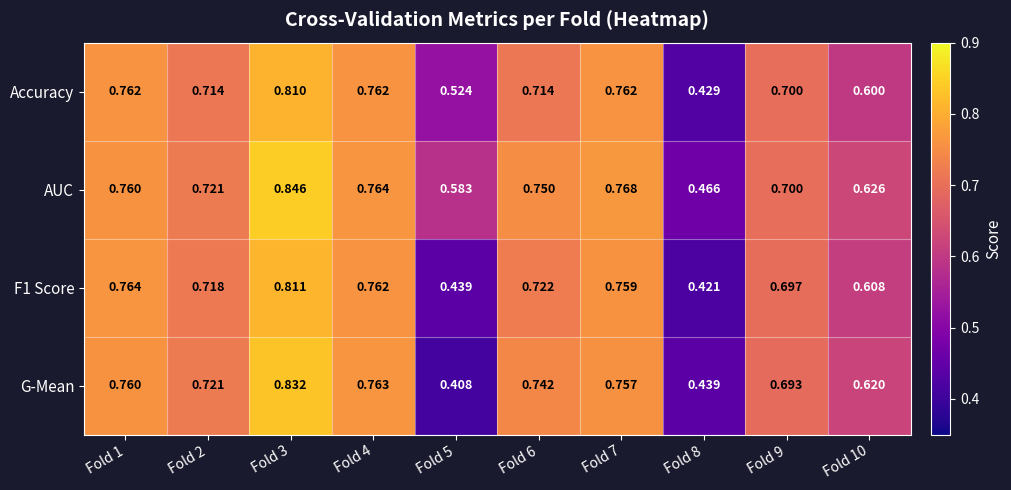

Is the value of F1 Score at Fold 5 greater than the value of Accuracy at Fold 7?

No